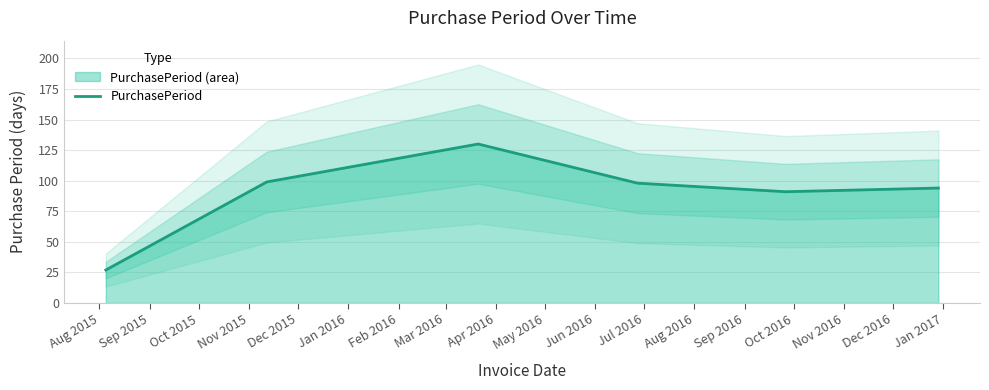

What is the smallest value displayed?

27